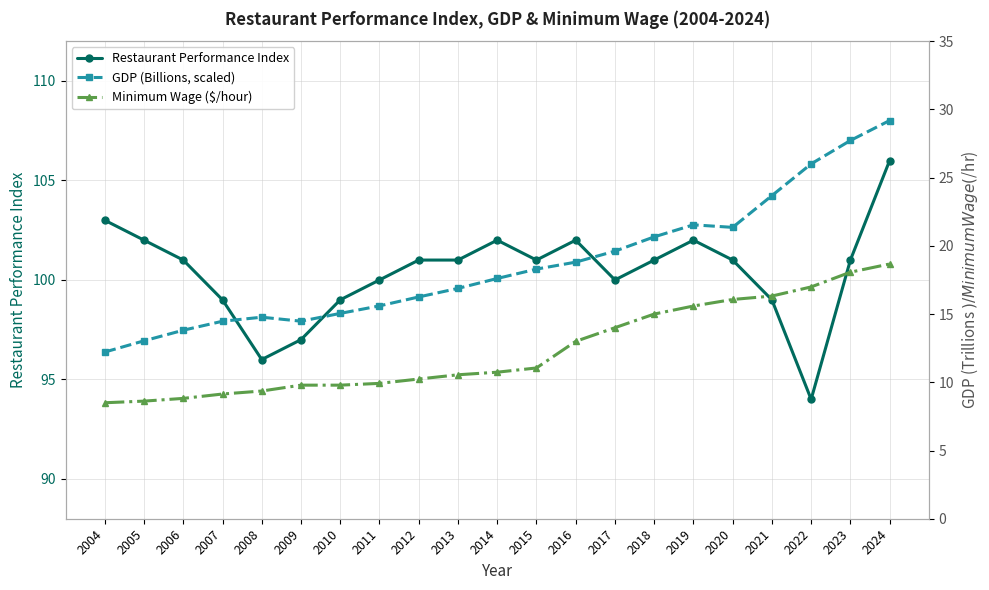

True or false: Restaurant Performance Index has more than 2 interior local peaks.

True